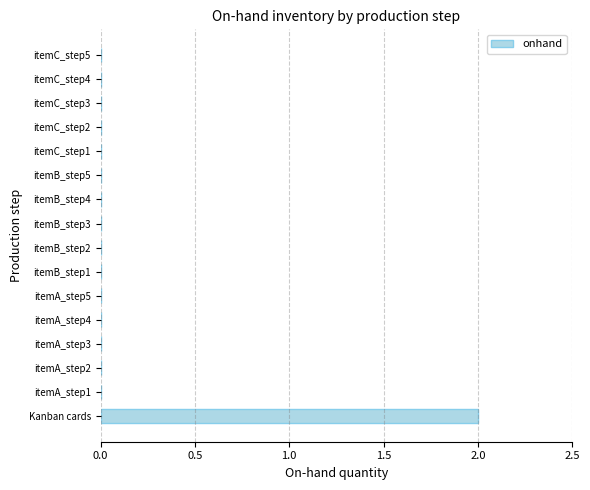

Which category has the highest value across all series?

Kanban cards